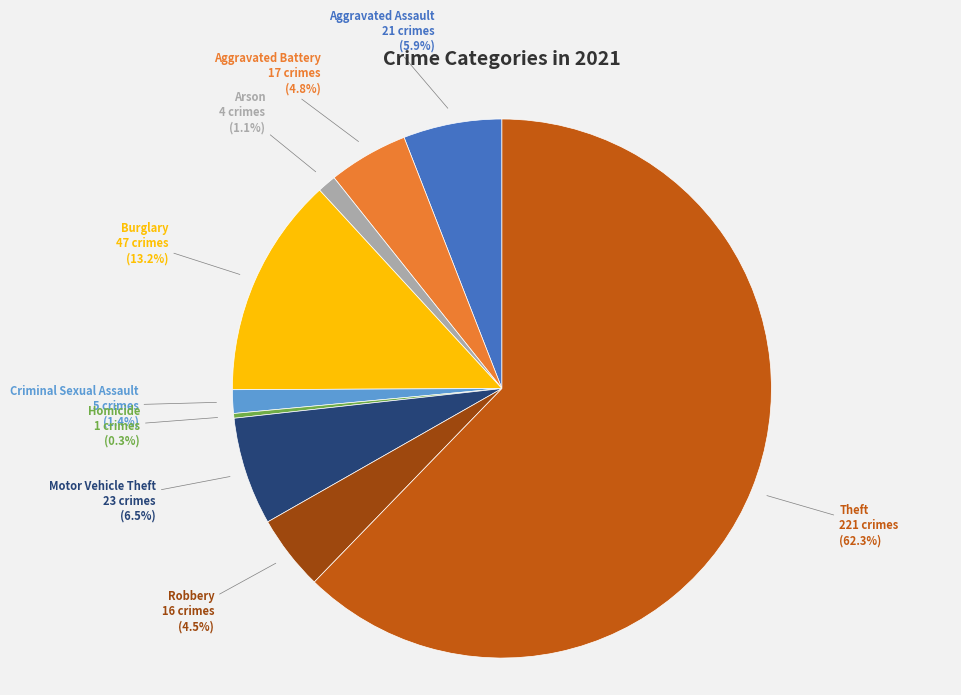

Is there a majority slice in this chart?

Yes